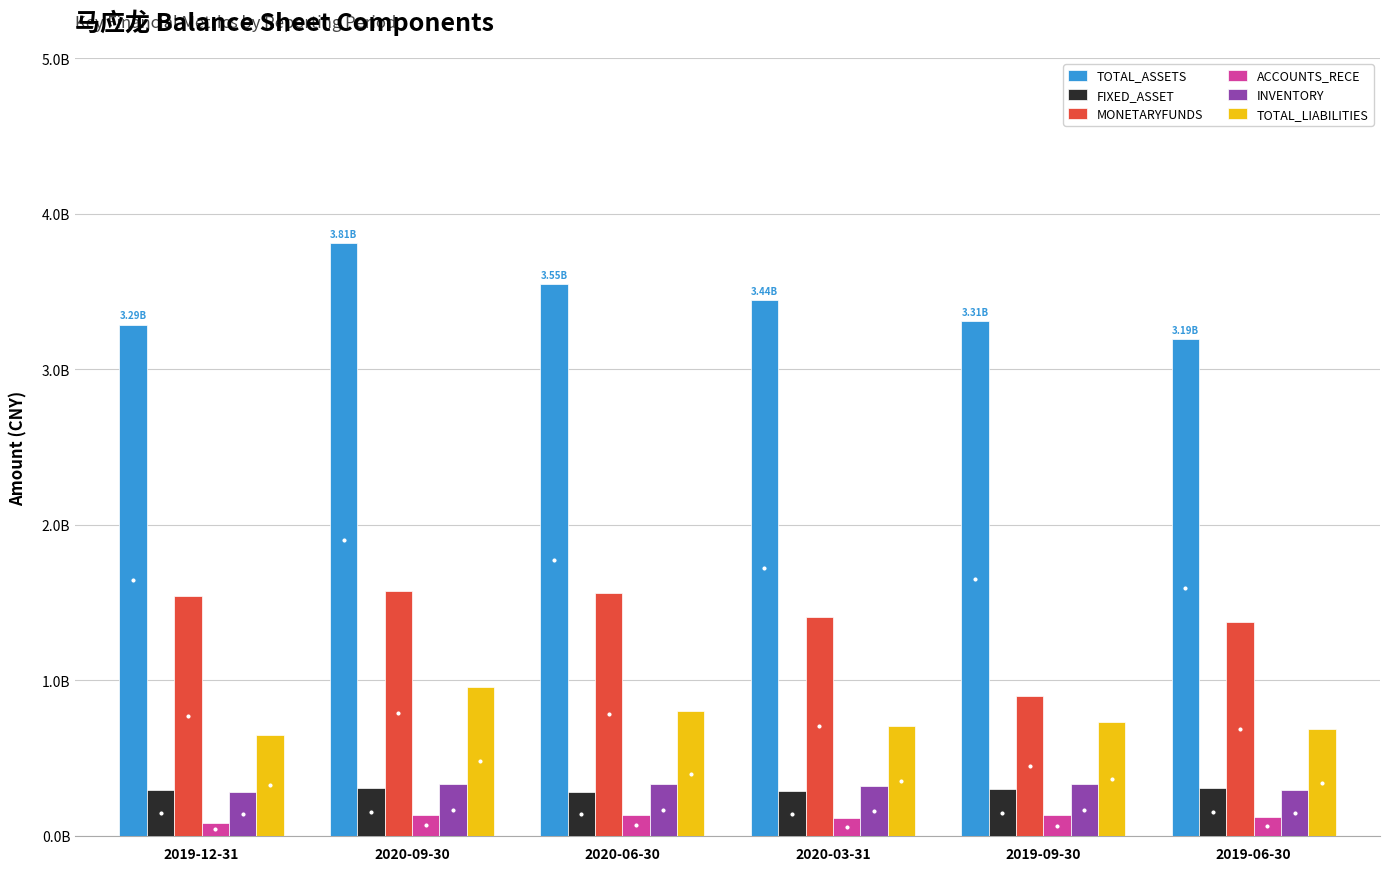

Is it true that MONETARYFUNDS equals 1.6 at 2020-09-30?

True